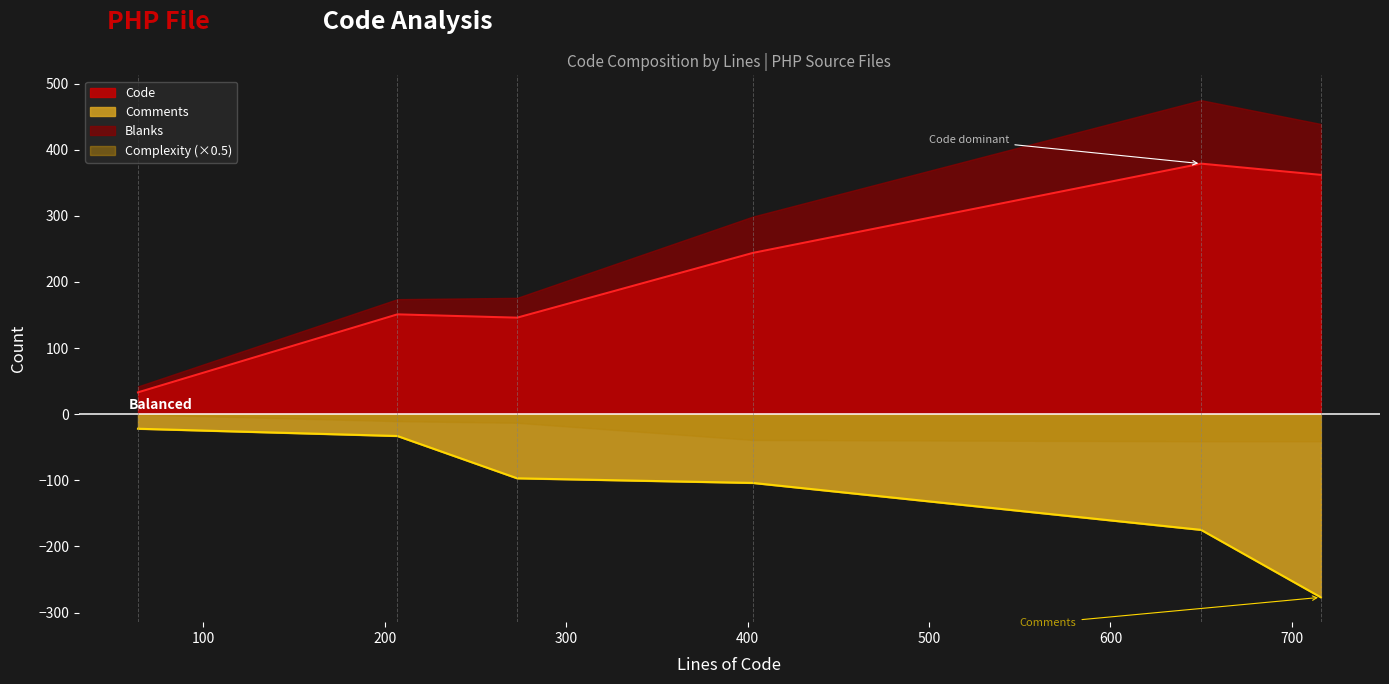

What is the difference between the second highest and minimum values in the Blanks series?

68